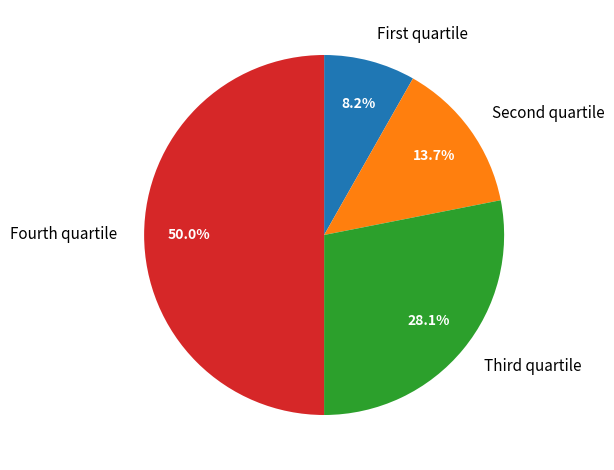

Rank the categories by value from lowest to highest.

First quartile, Second quartile, Third quartile, Fourth quartile